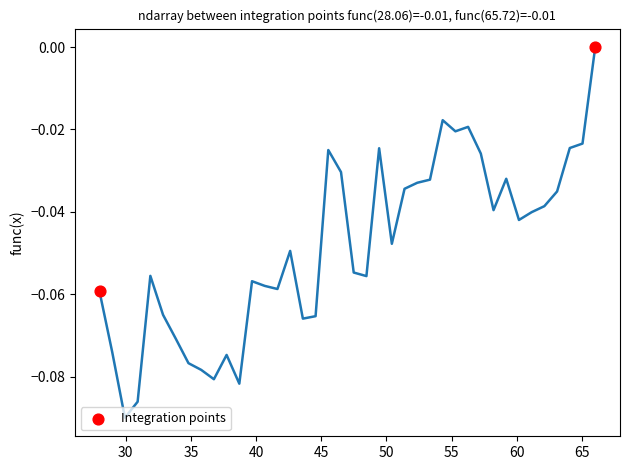

What is the average X value?

47.0